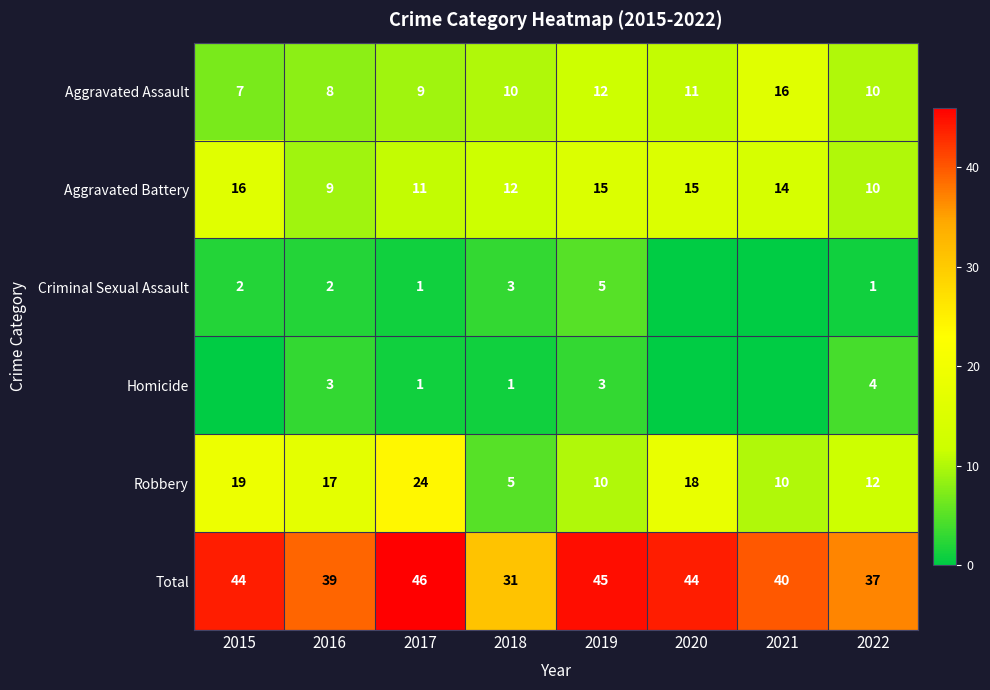

Count the number of data series in this chart.

6